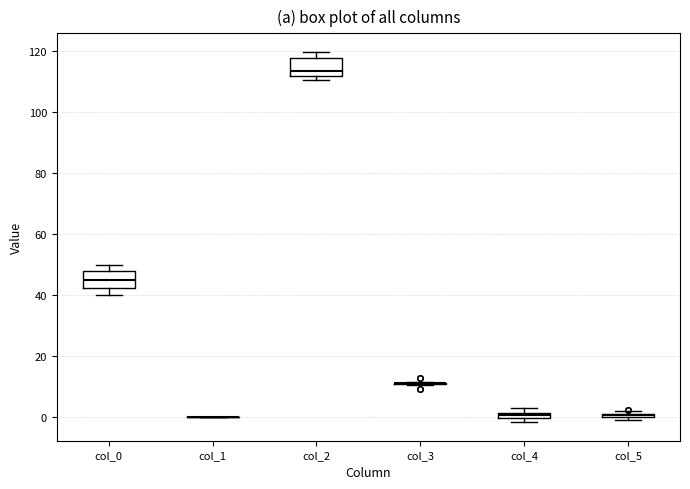

Where is the upper edge of the box for col_0 on the y-axis? The values are not printed on the chart, so give them approximately, as read against the axis.

48